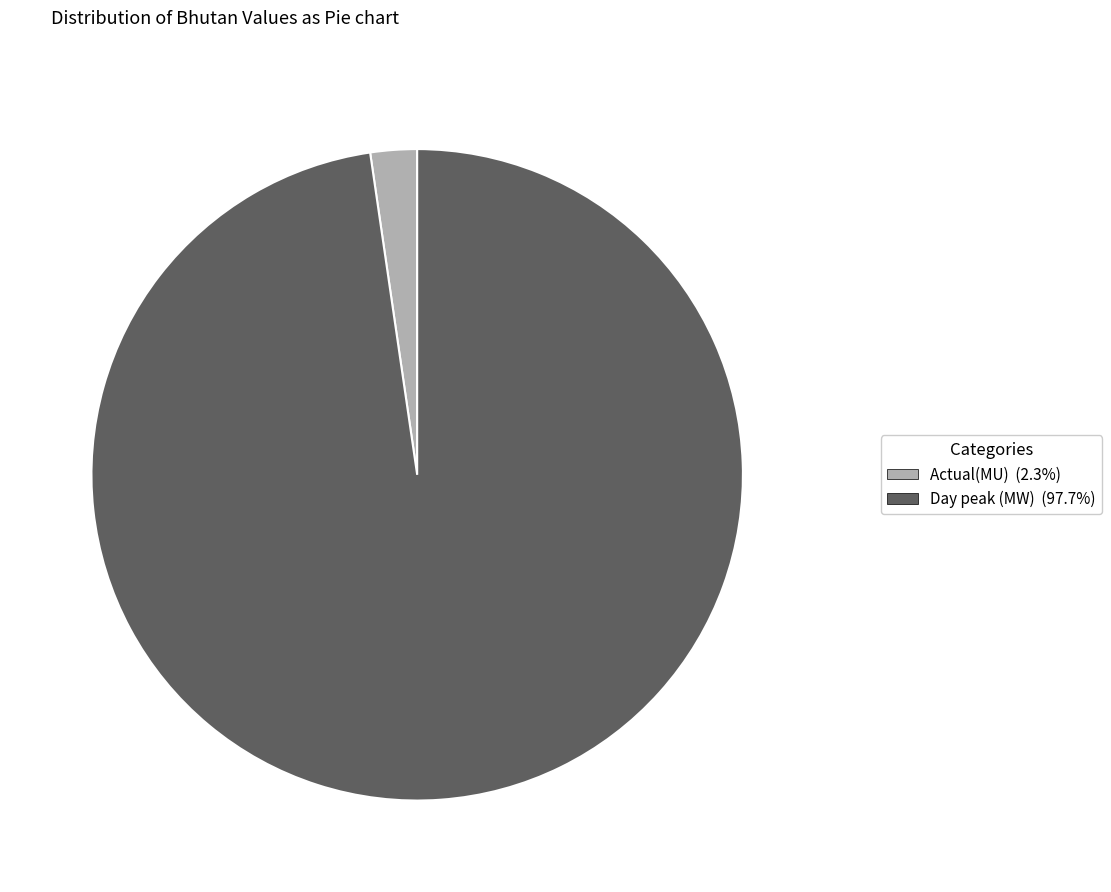

What is the ratio of the value at Day peak (MW) to the value at Actual(MU)?

42.3